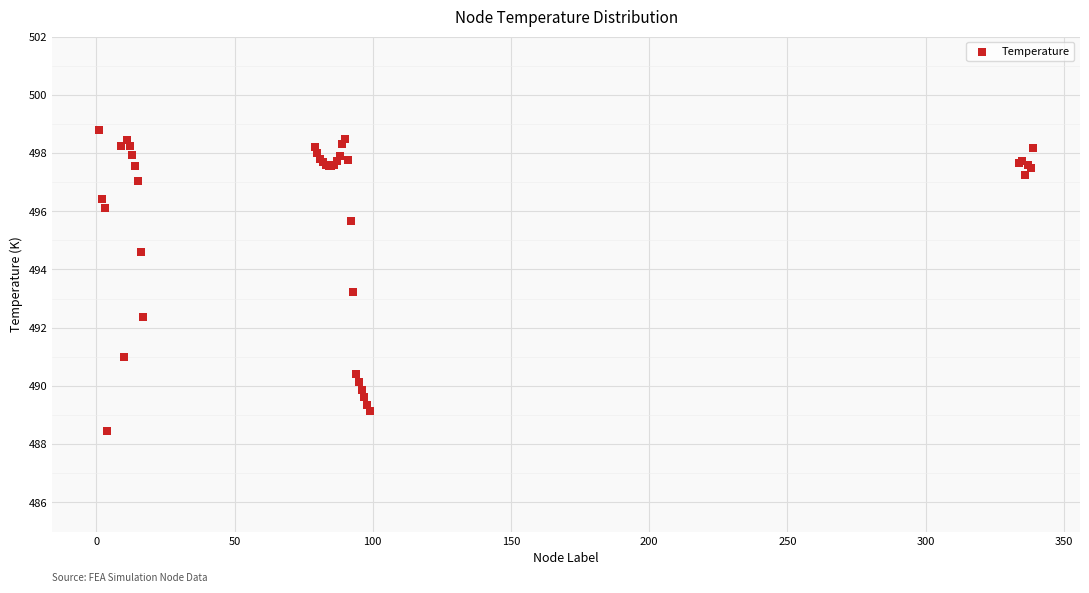

What Y value in the scatter plot is closest to 493?

493.2